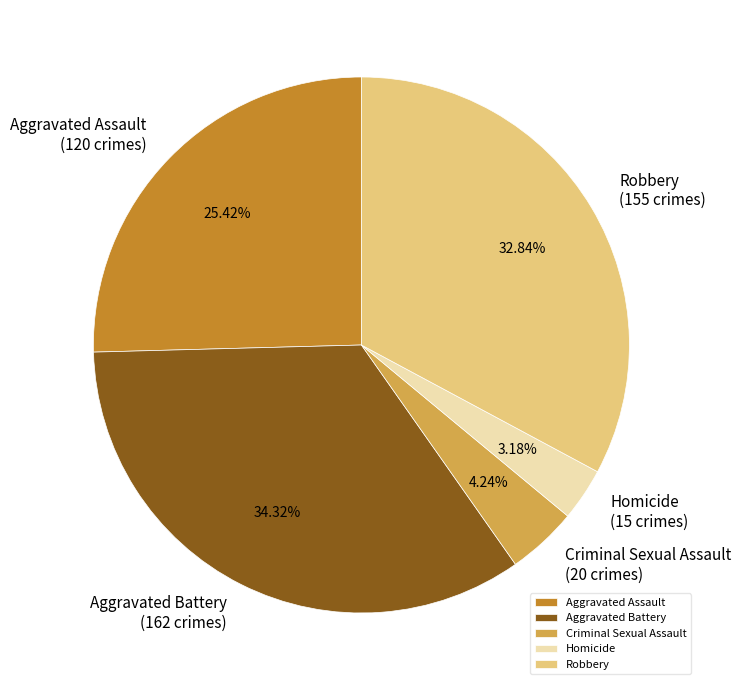

Is there any slice that represents more than half of the pie?

No